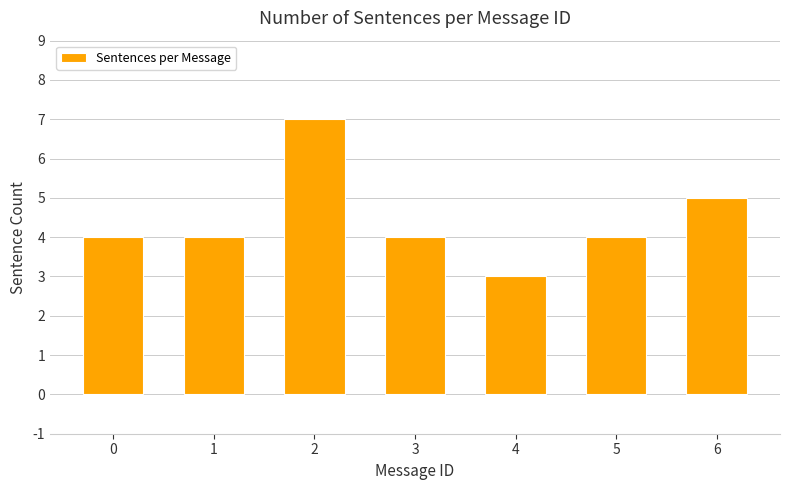

Reading left to right, list all the values displayed in this chart.

4	4	7	4	3	4	5